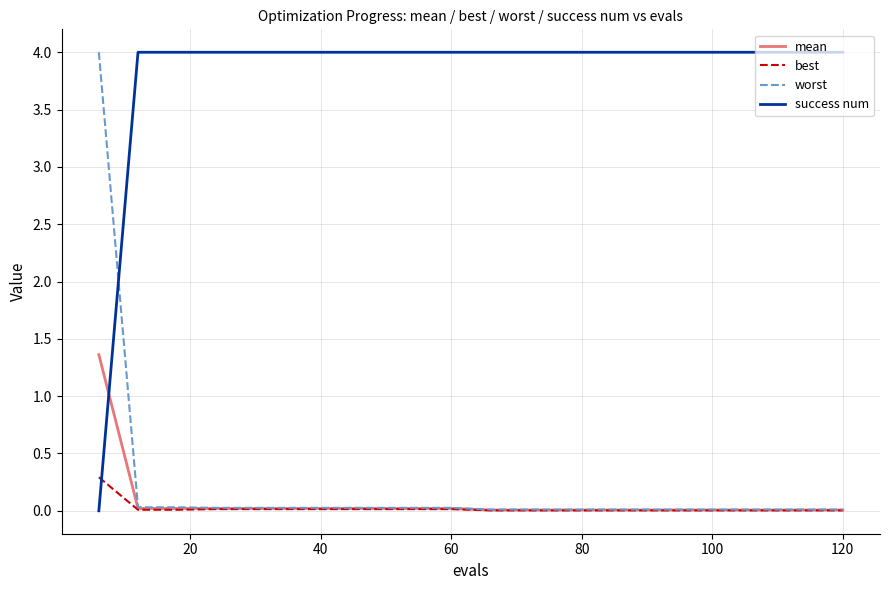

Which series has the largest total across all categories?

success num